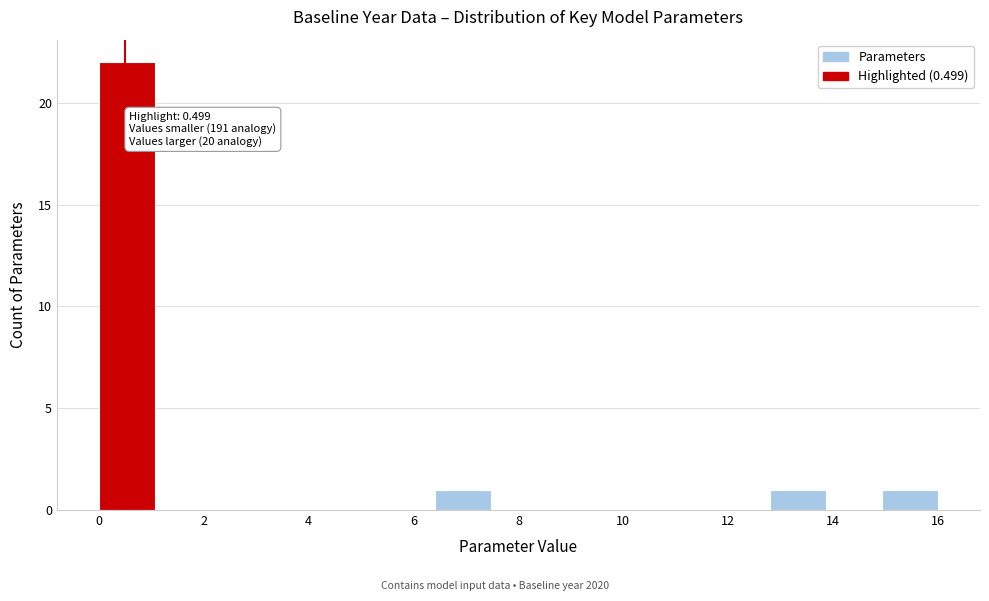

Which range on the x-axis has the tallest bar?

0.0 to 1.0